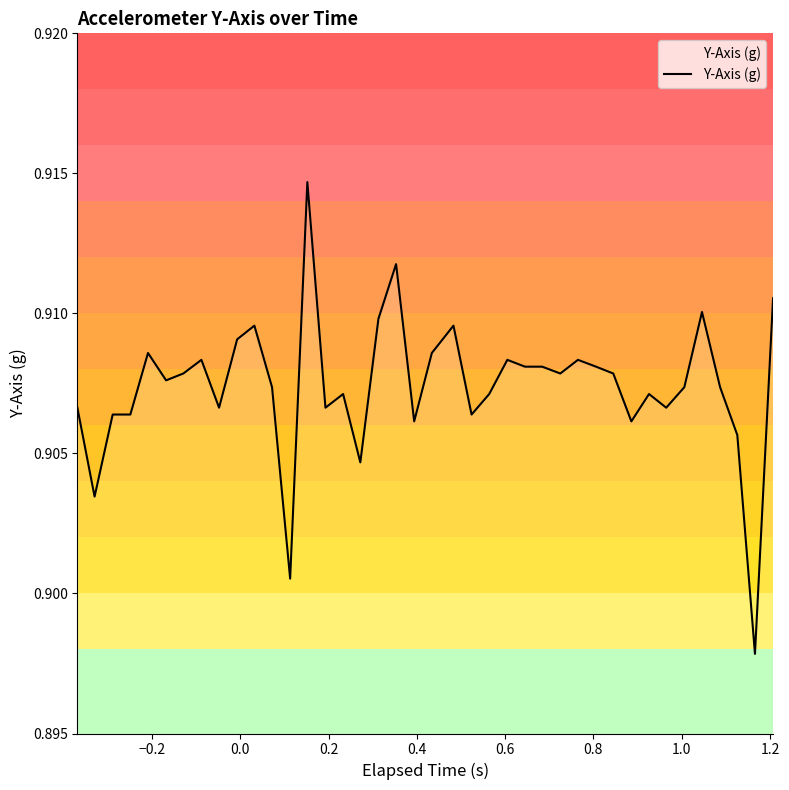

How many interior local valleys (lower than both neighbors) does the data have?

12